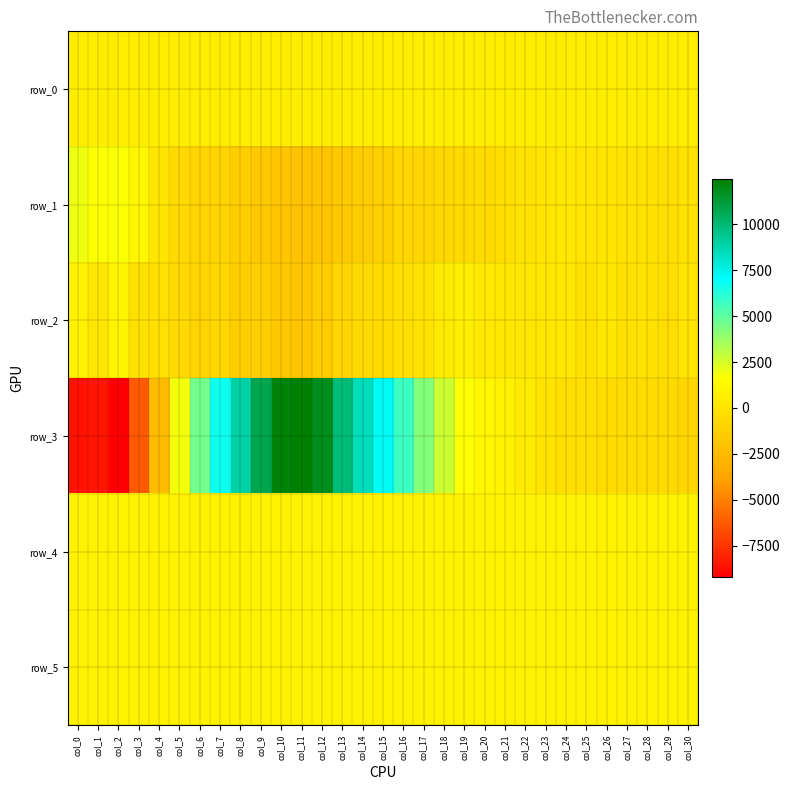

What is the difference between the row_3 values at col_12 and col_10?

490.0